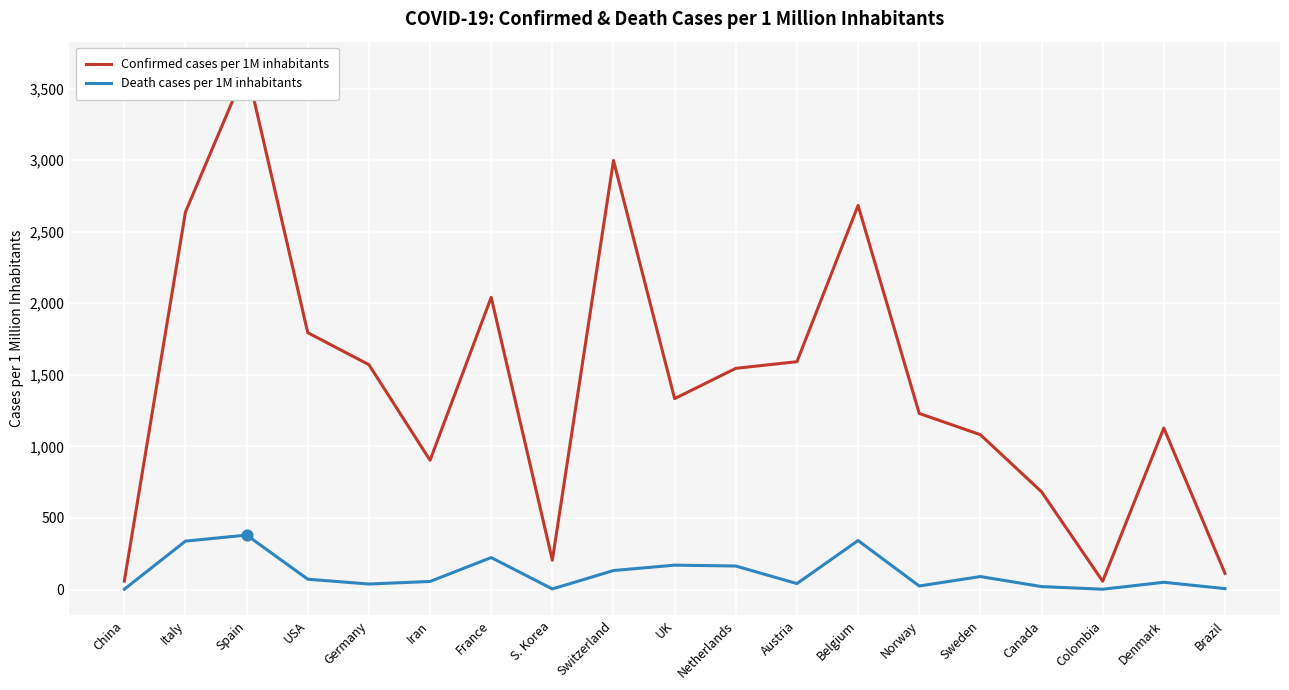

Which series reaches the maximum Y coordinate?

Confirmed cases per 1M inhabitants